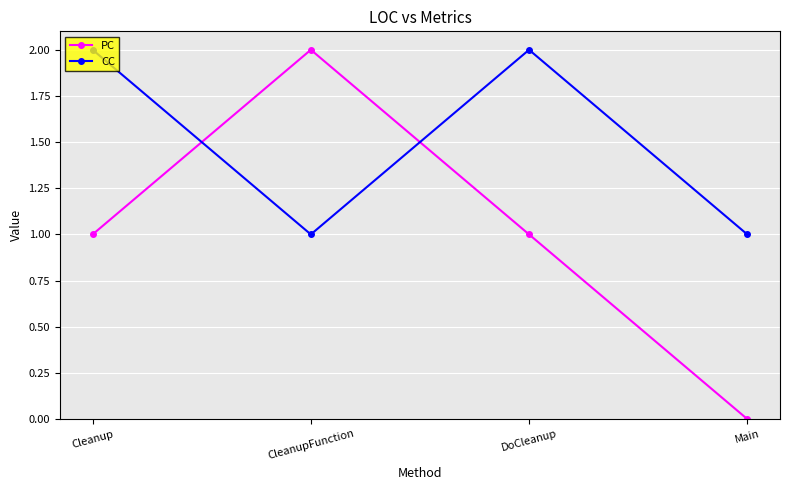

The value of PC at CleanupFunction is 2. True or false?

True